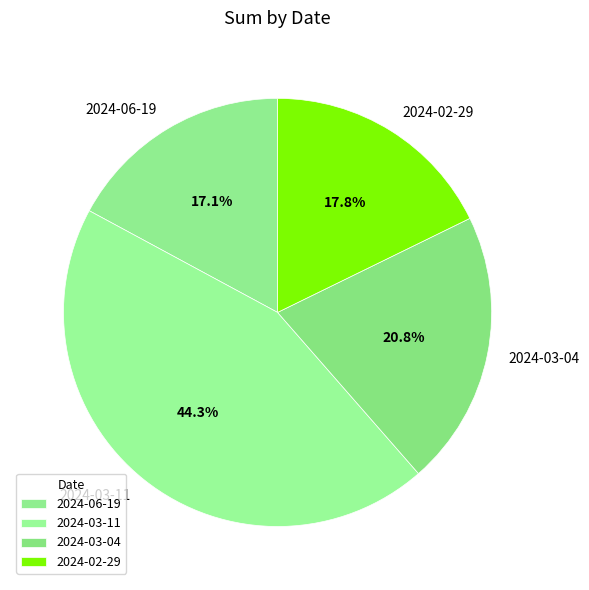

Rank the categories by value from highest to lowest.

2024-03-11, 2024-03-04, 2024-02-29, 2024-06-19